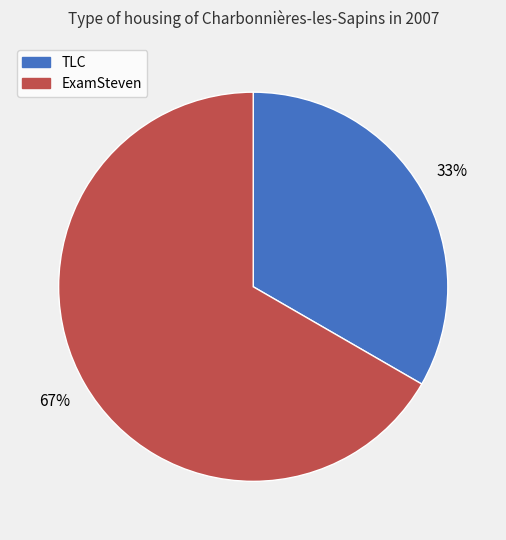

Is it true that ExamSteven is 79% of the pie?

False